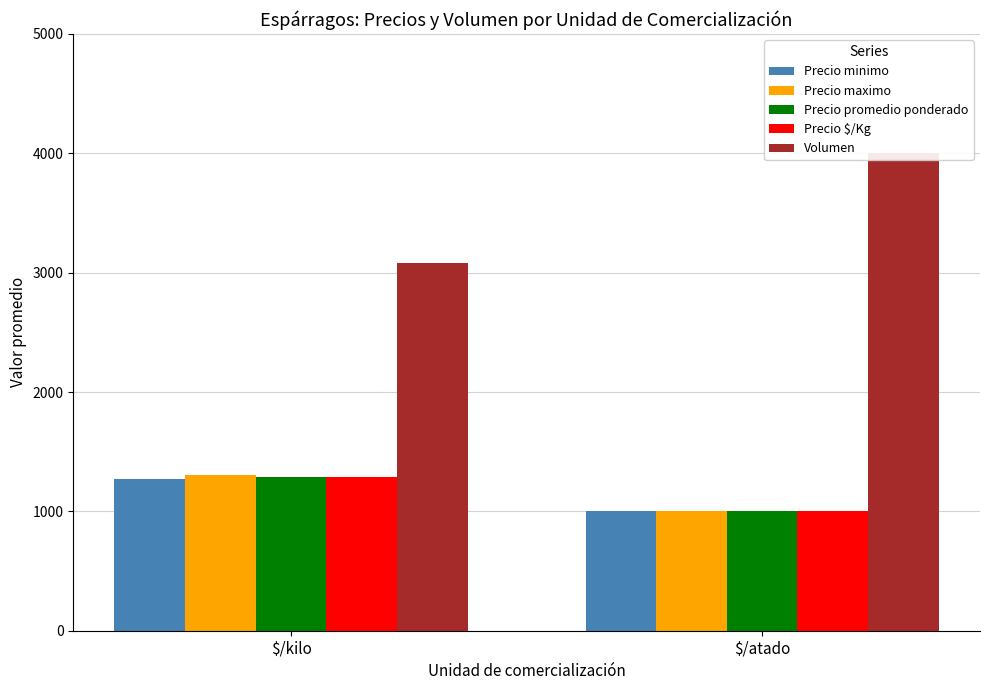

What position from the right is $/kilo?

2